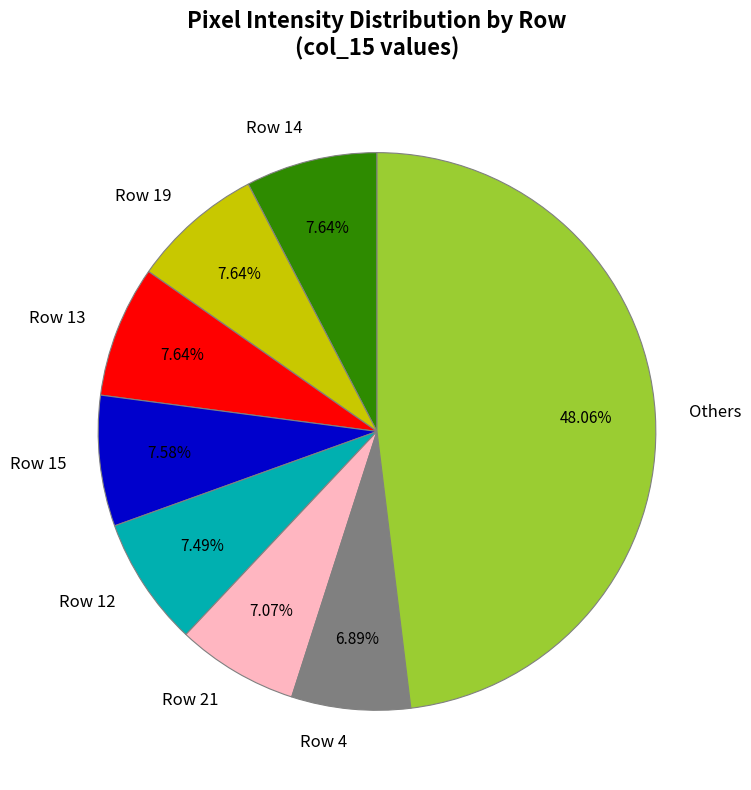

Which category has the biggest portion of the pie?

Others